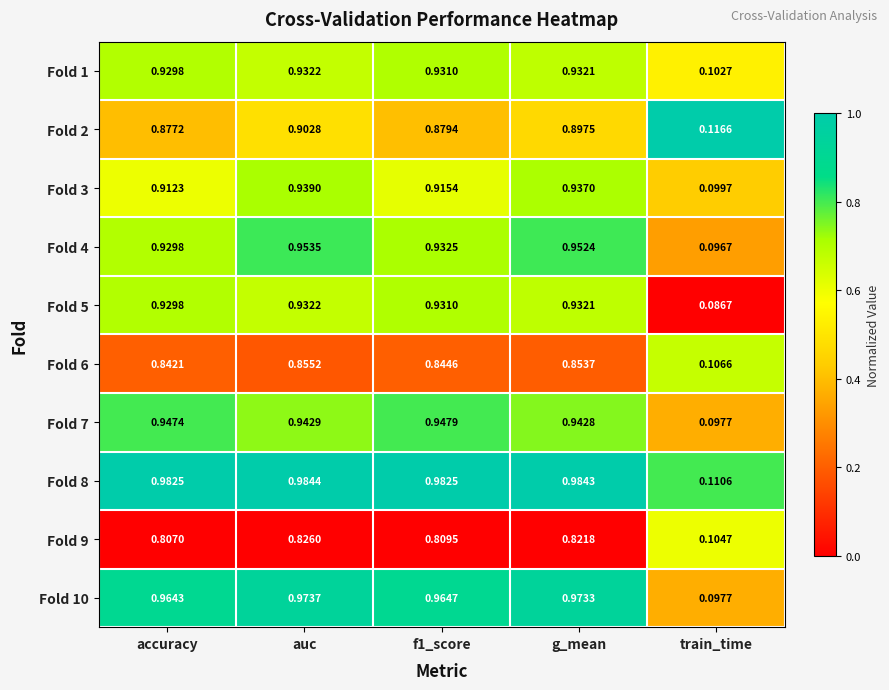

Between f1_score and g_mean, which series saw the biggest shift?

Fold 3